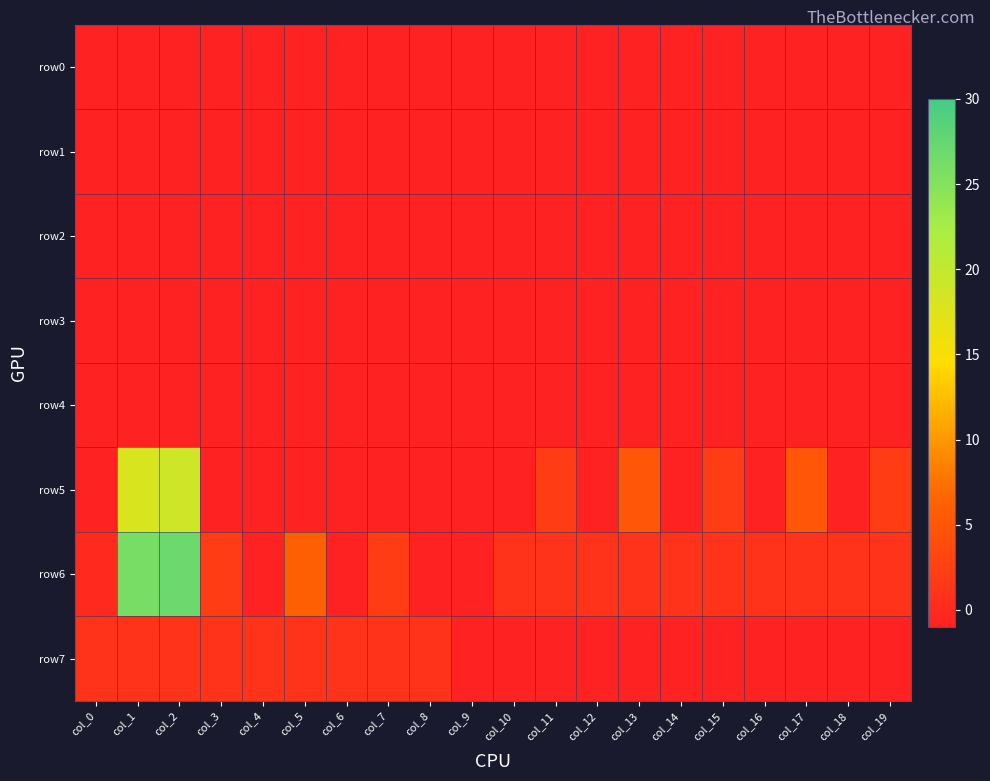

What is the greatest value displayed?

27